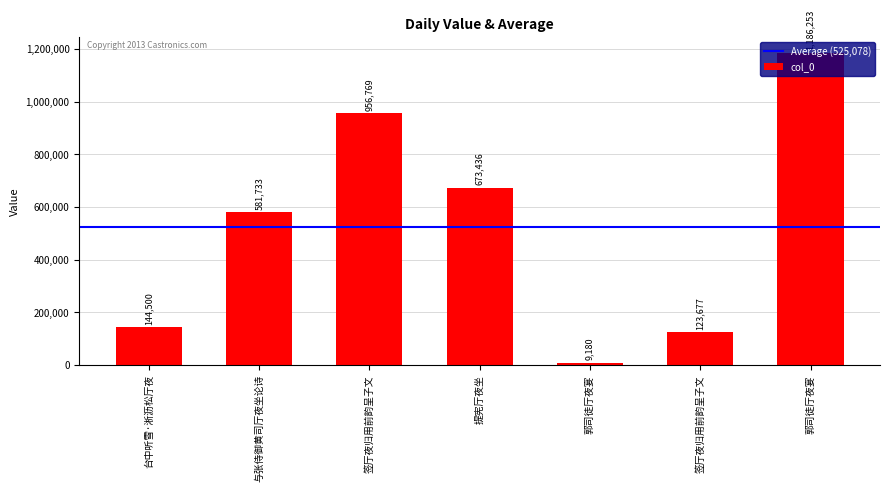

List the labels in order of value, largest first.

郭司徒厅夜宴, 签厅夜归用前韵呈子文, 提宪厅夜坐, 与张侍御黄司厅夜坐论诗, 台中听雪·淅沥松厅夜, 签厅夜归用前韵呈子文, 郭司徒厅夜宴